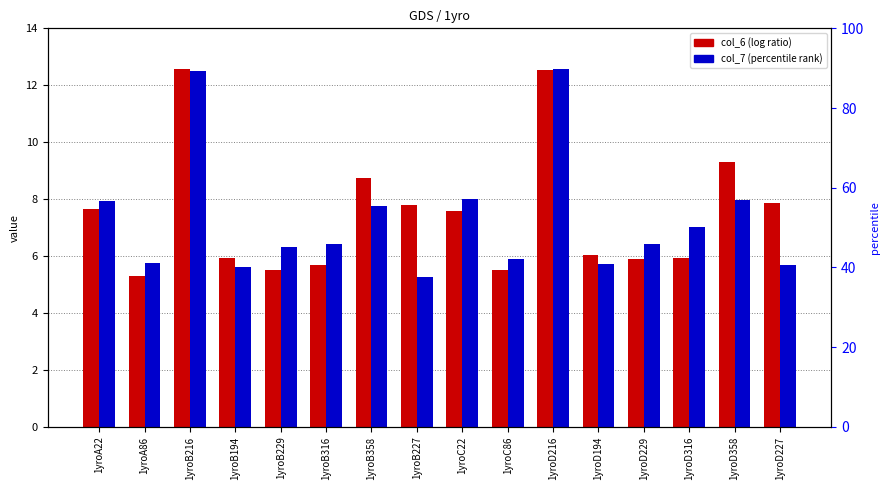

What position from the left is 1yroD229?

13